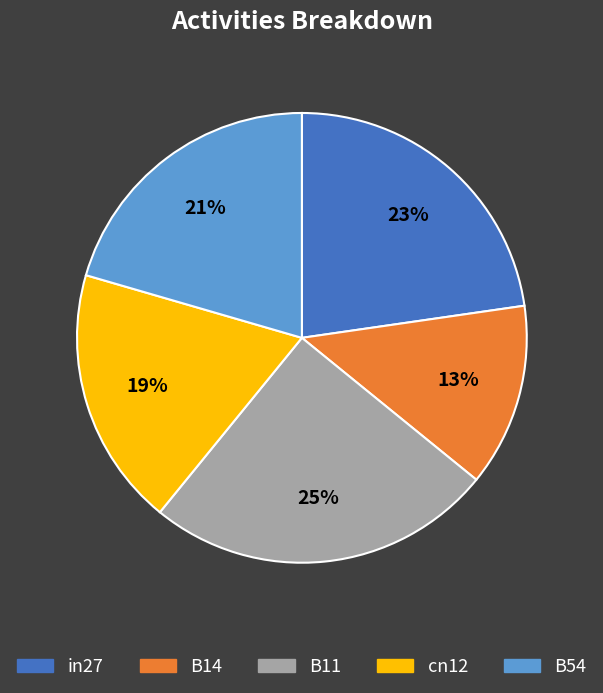

How many segments does this pie chart have?

5